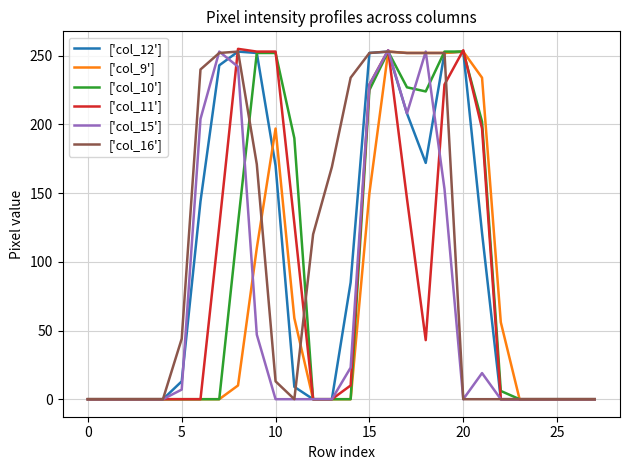

What is the greatest value displayed?

255